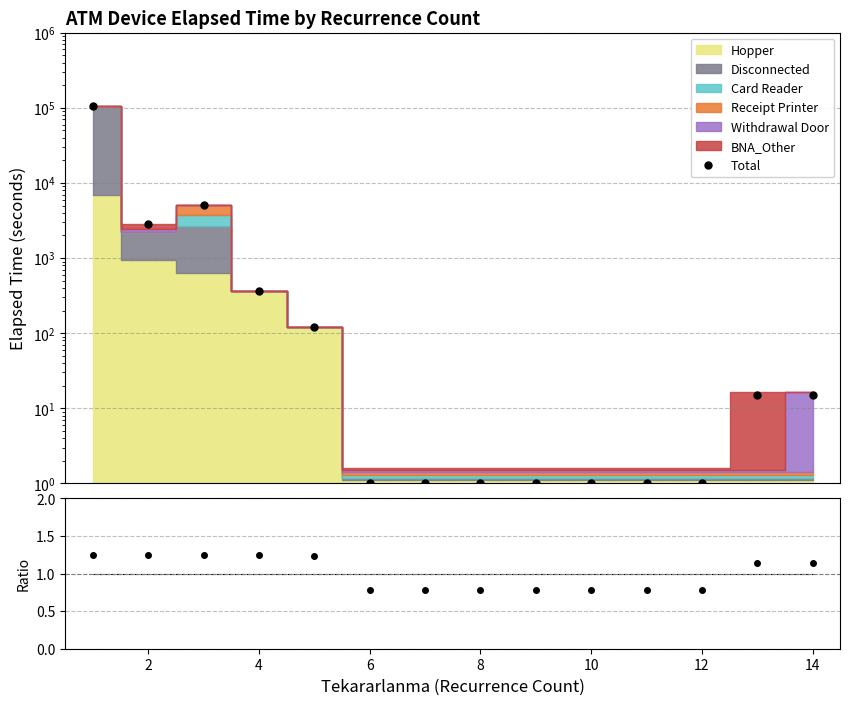

True or false: Ratio has more than 1 points higher than both neighbors.

False